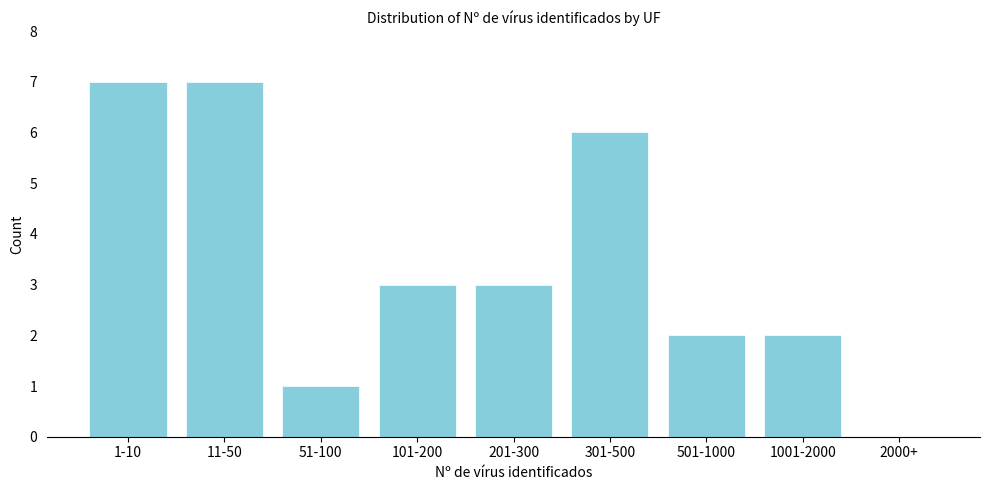

Reading left to right, list all the values displayed in this chart.

1-10=7	11-50=7	51-100=1	101-200=3	201-300=3	301-500=6	501-1000=2	1001-2000=2	2000+=0